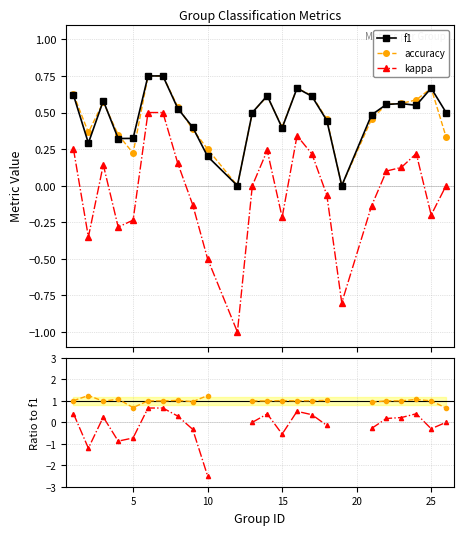

True or false: f1 and kappa cross at least once.

False